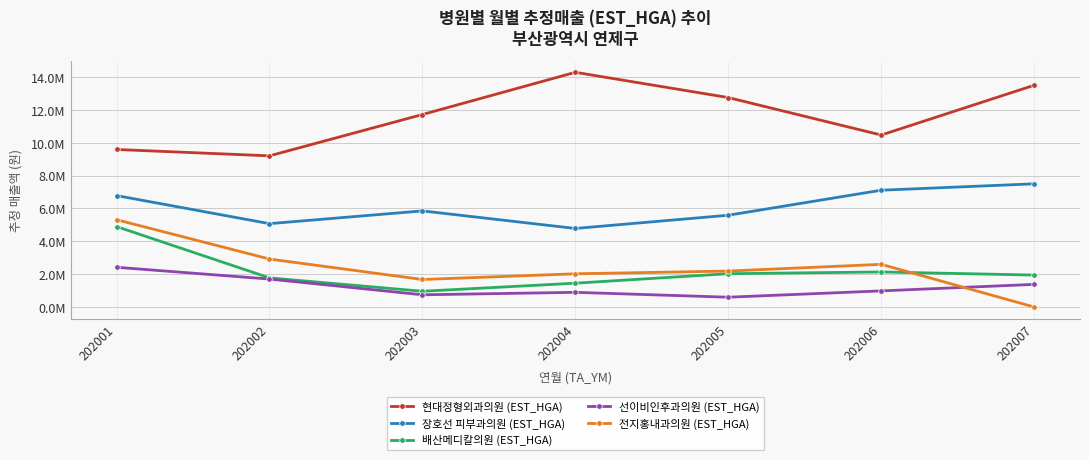

True or false: 장호선 피부과의원 (EST_HGA) has more than 1 interior local peaks.

False